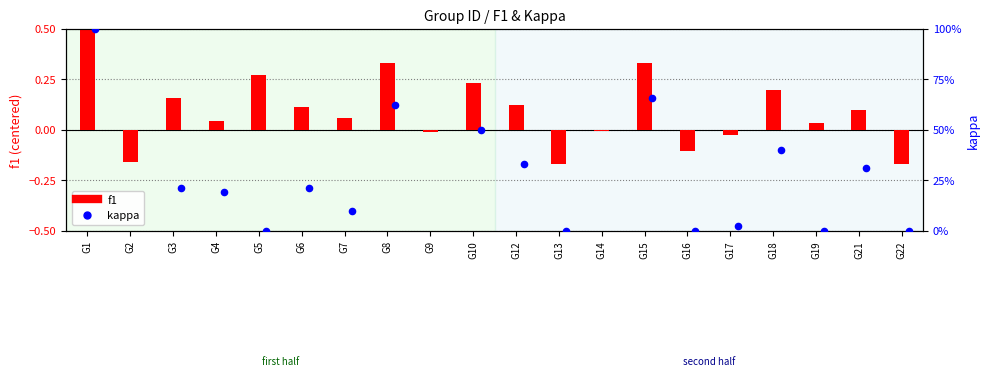

What is the total value across all series at G4?

0.2